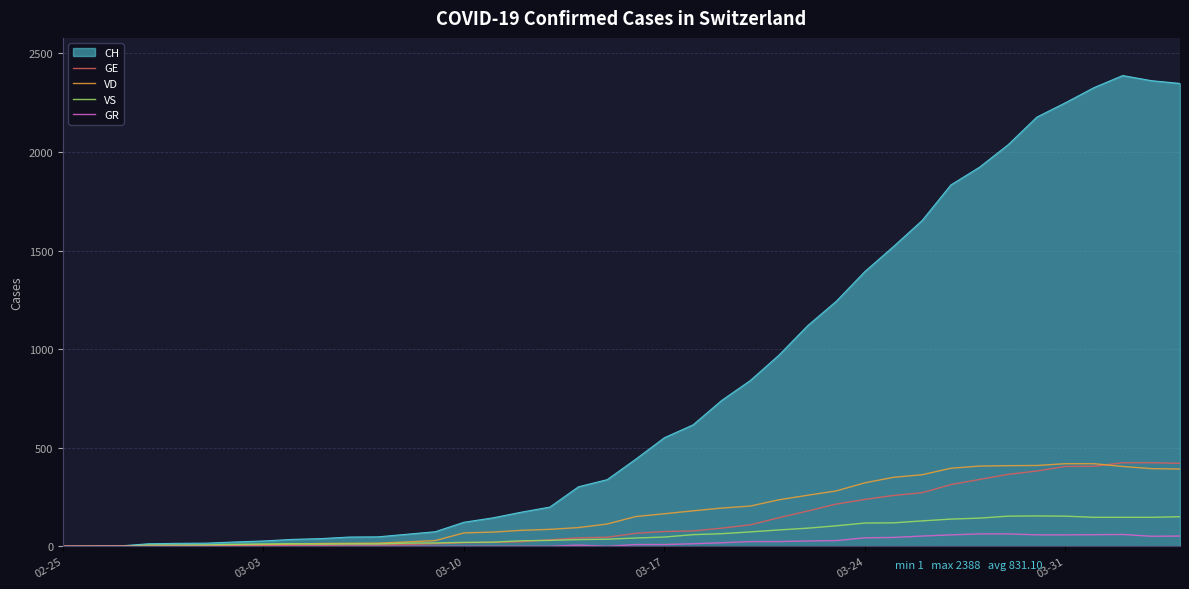

True or false: VD and GE intersect in this chart.

True